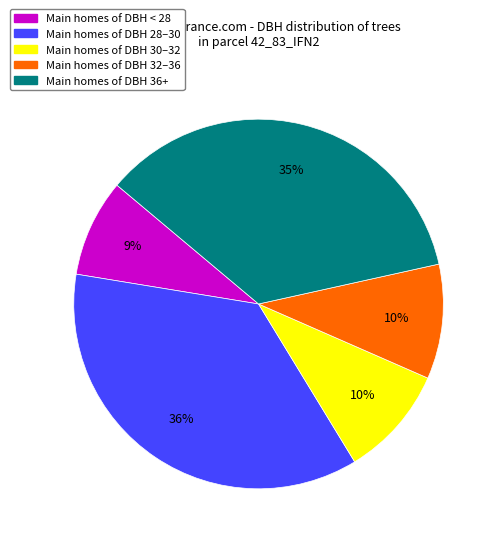

To the nearest percent, what is the average slice percentage?

20%